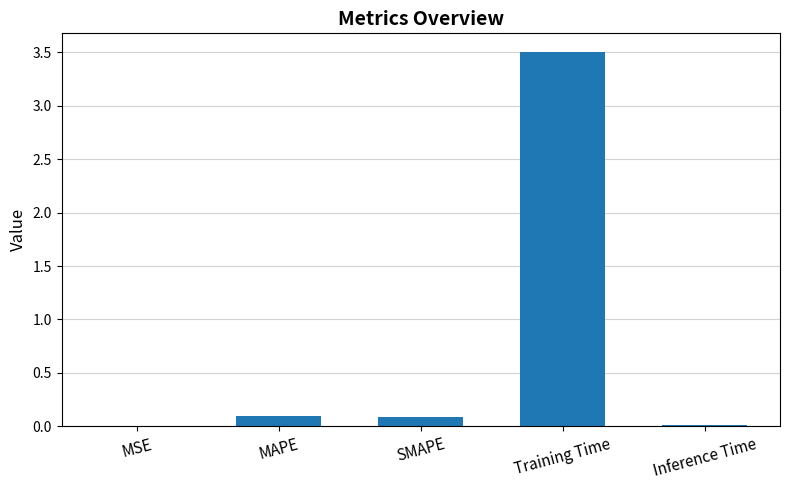

What is the sum of all values?

3.7